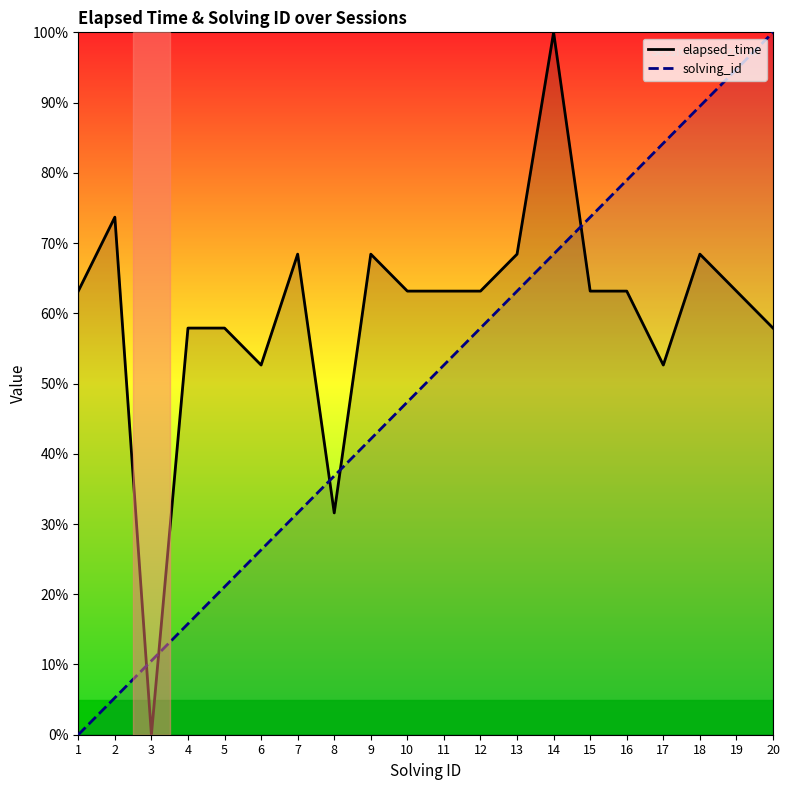

Rank the series by their maximum value, from highest to lowest.

elapsed_time, solving_id